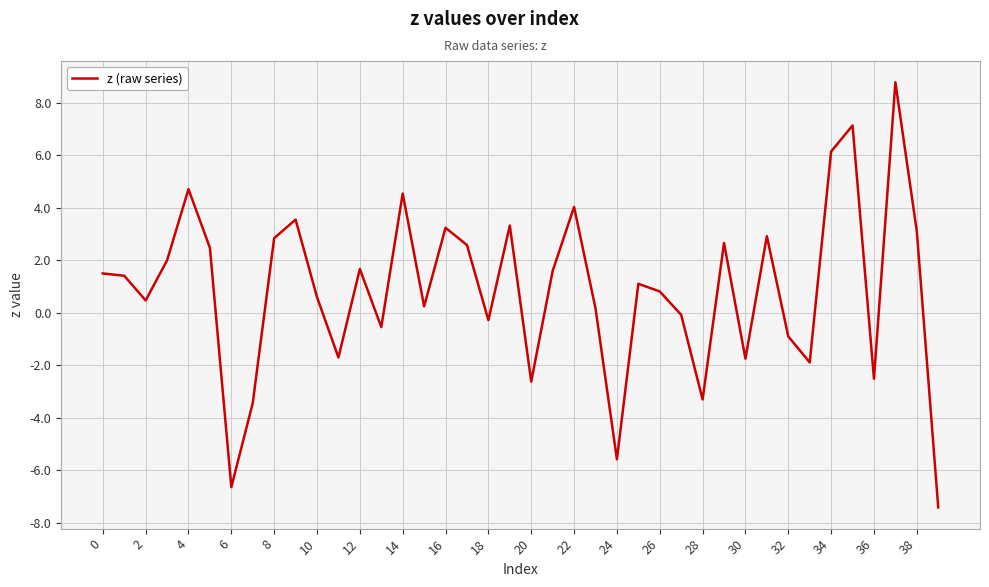

What is the smallest value displayed?

-7.4